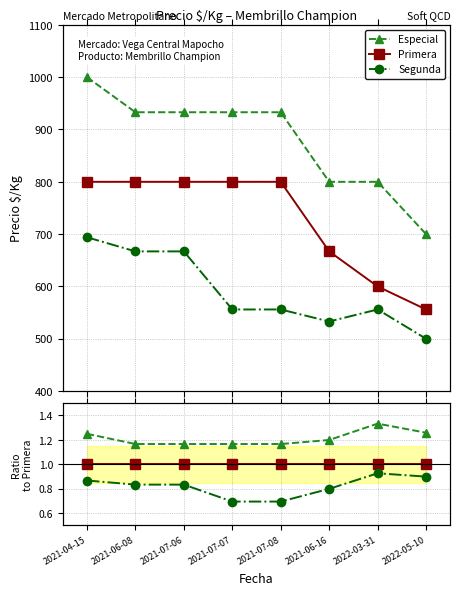

What is the label of the 6th point from the left?

2021-06-16